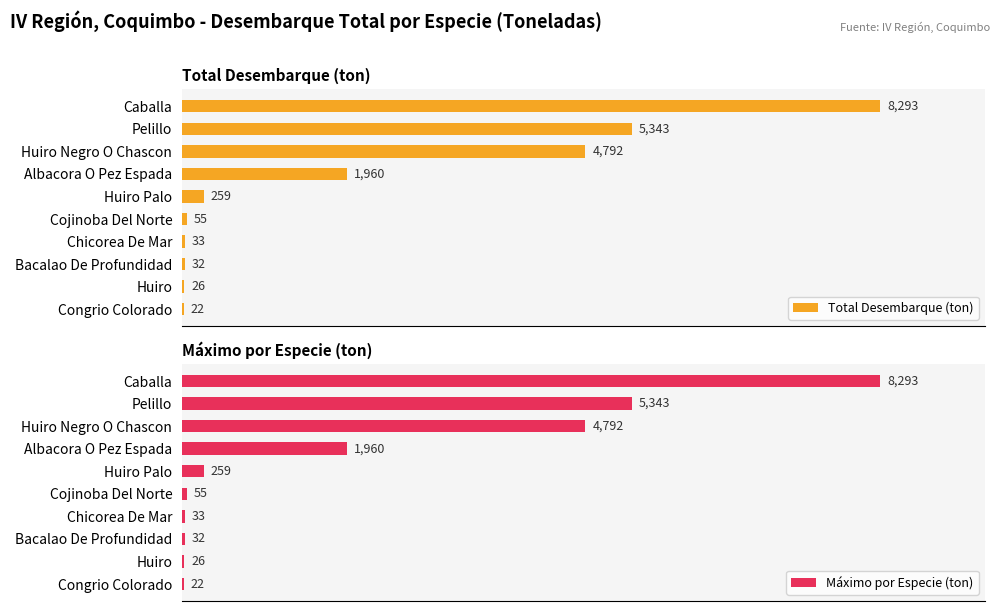

Which series has the largest total across all categories?

Total Desembarque (ton)